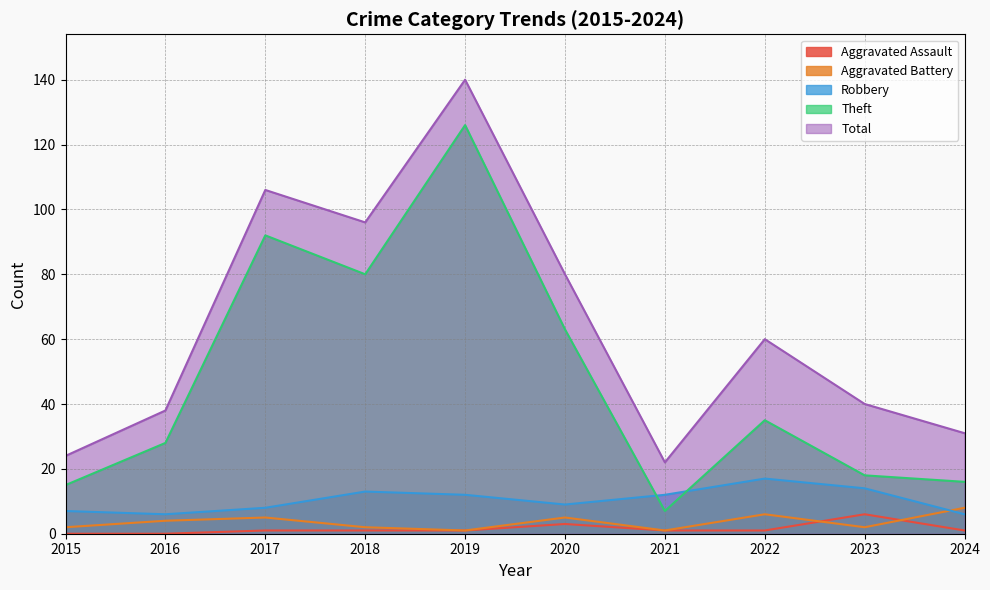

How many values in the Aggravated Battery series are below 4?

5